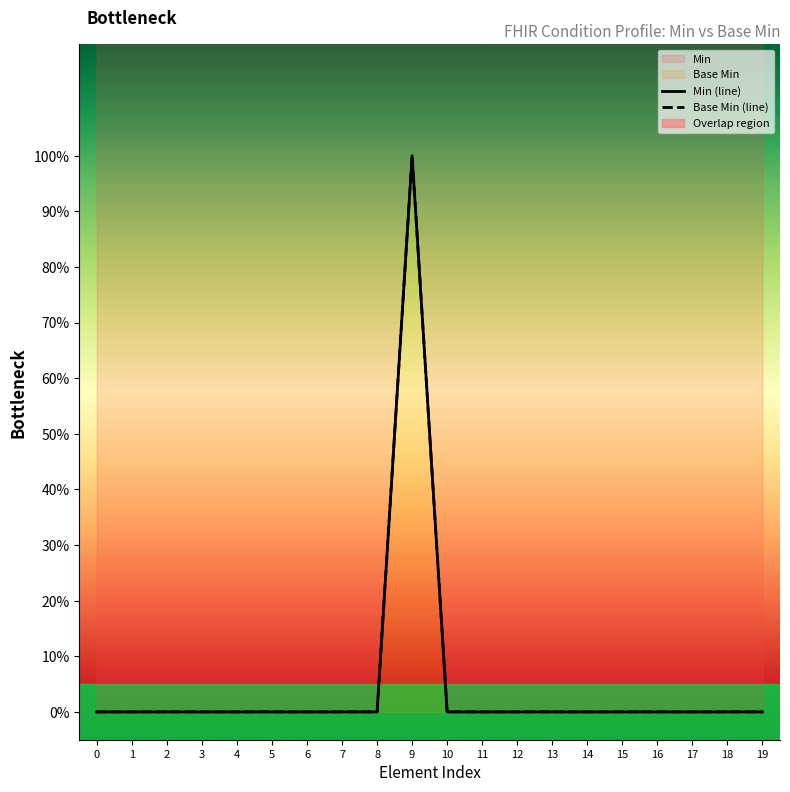

What is the highest value of the Min (line) series?

1